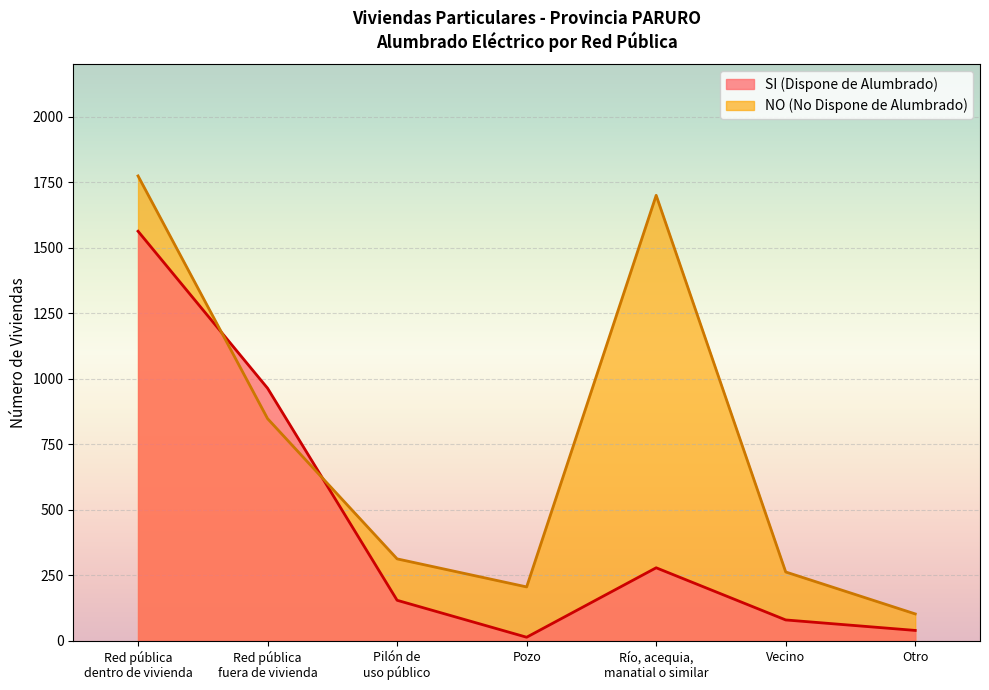

At which label does NO (No Dispone de Alumbrado) reach its peak?

Red pública
dentro de vivienda